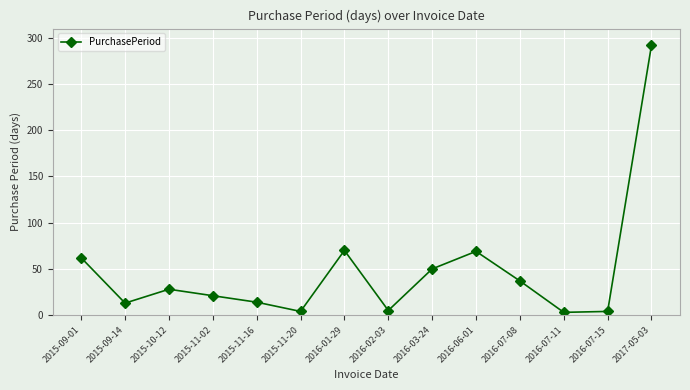

What is the label of the 9th point from the right?

2015-11-20